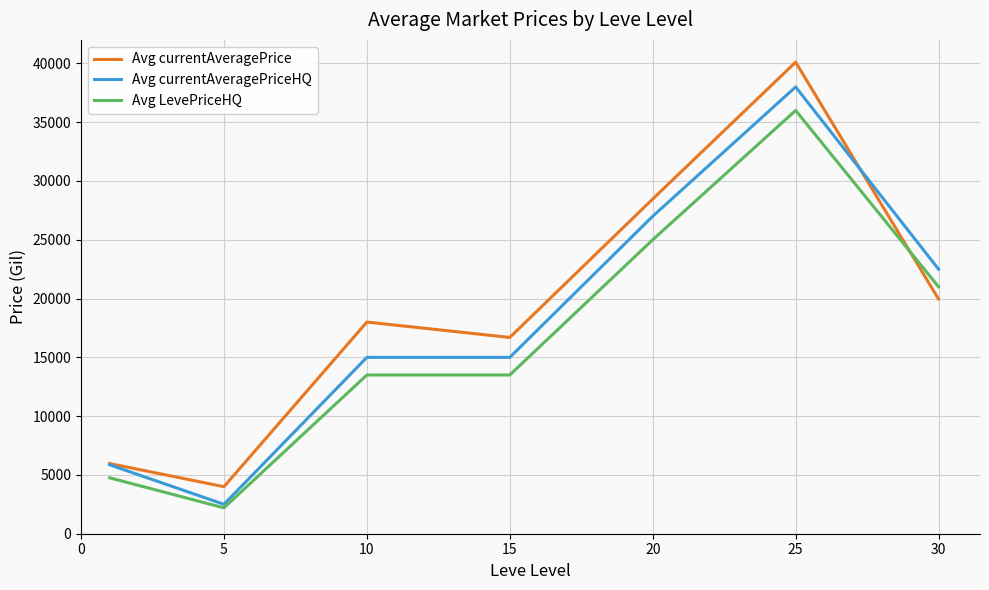

After their last crossing, which series has the higher values: Avg LevePriceHQ or Avg currentAveragePrice?

Avg LevePriceHQ